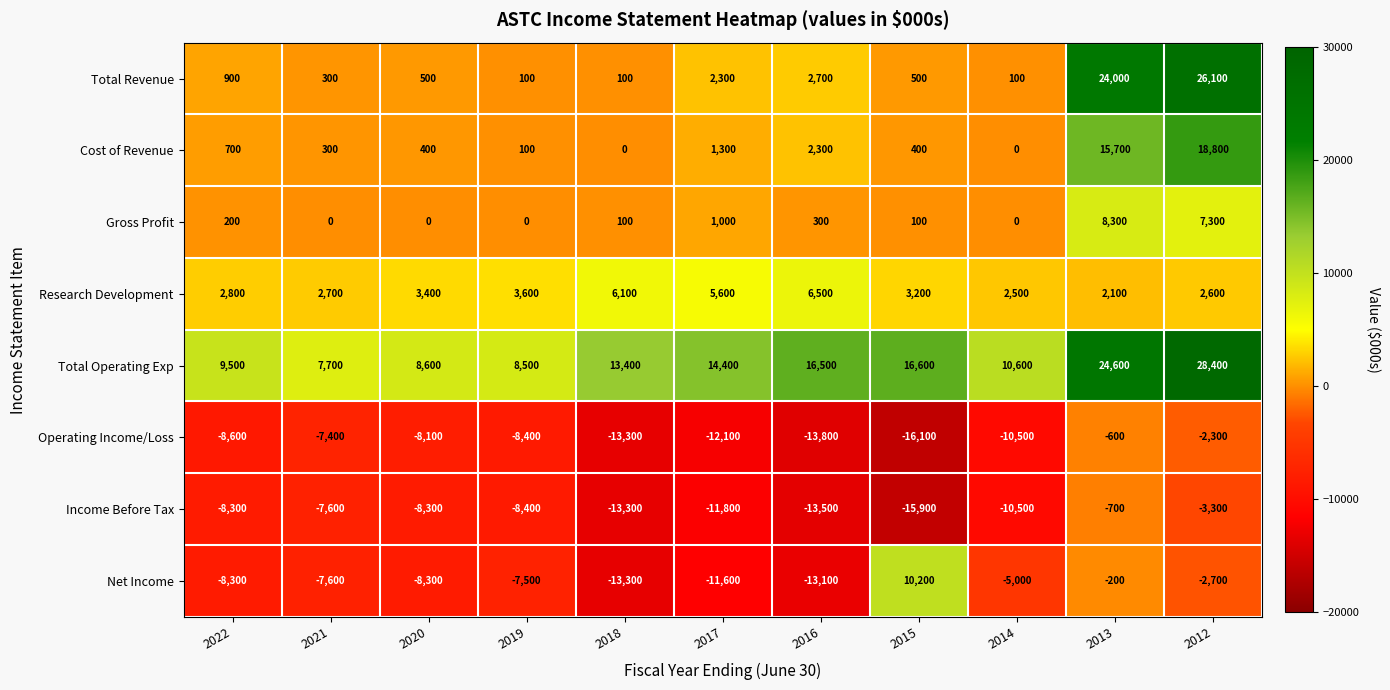

What is the sum of all Operating Income/Loss values?

-101200